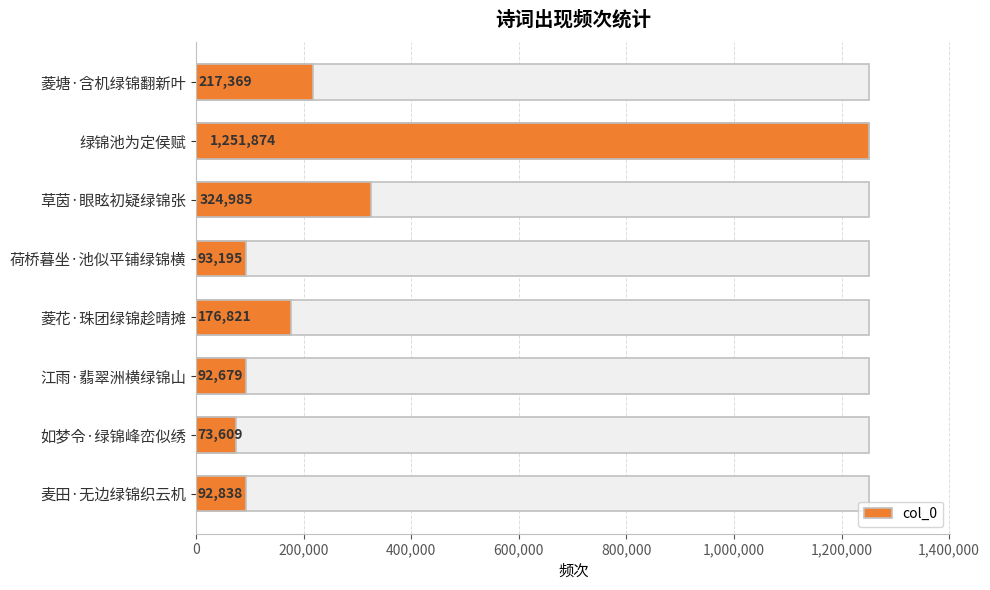

True or false: the data shows 258366 at 菱花·珠团绿锦趁晴摊.

False